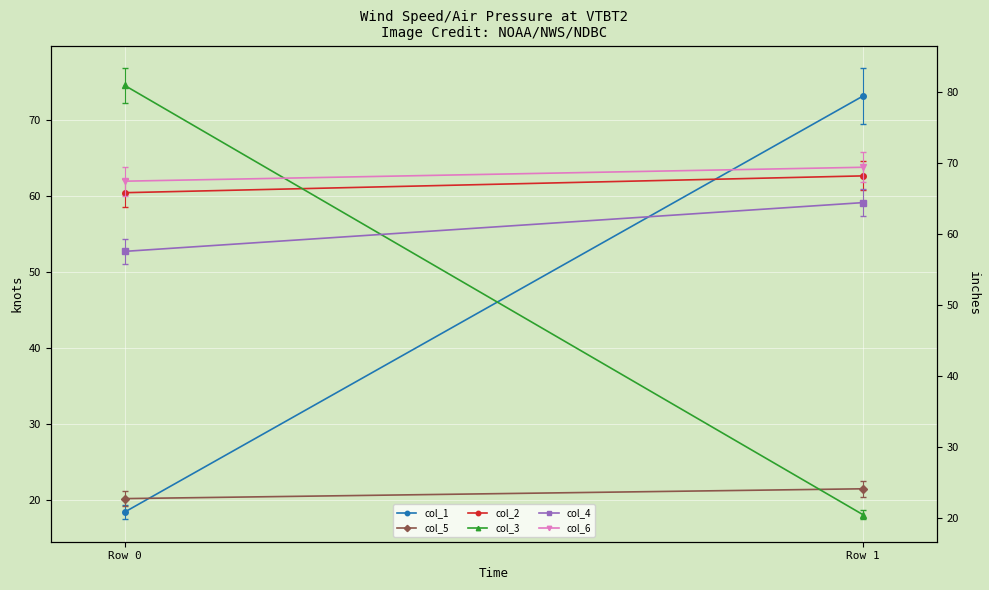

What are all the series names shown in the legend?

col_1, col_5, col_2, col_3, col_4, col_6